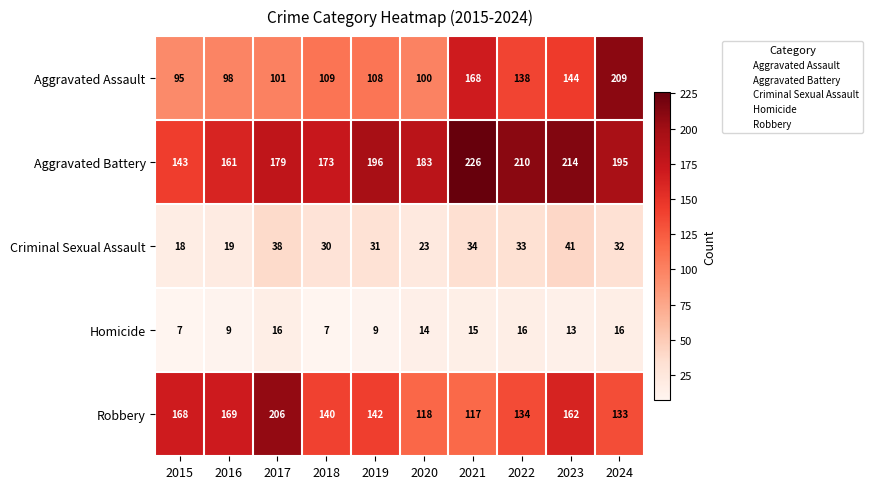

At which category is the sum across all series the highest?

2024